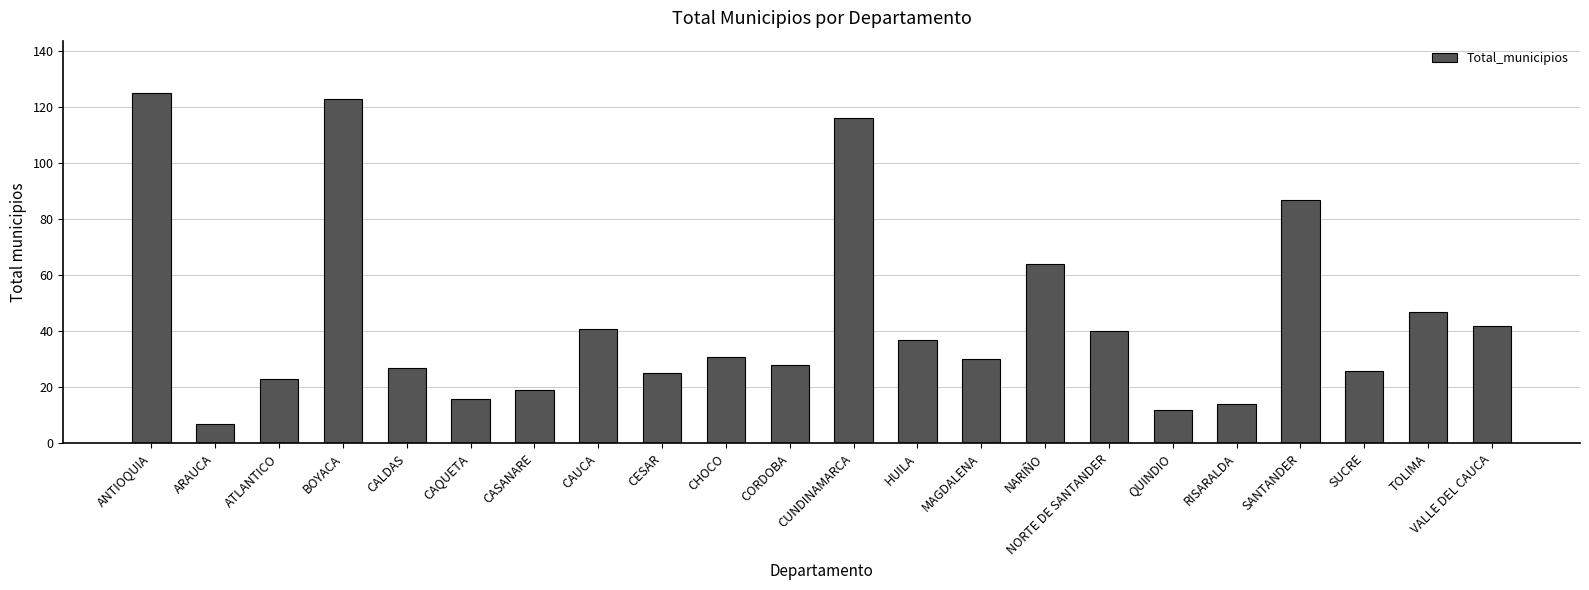

What is the maximum value shown in the chart?

125